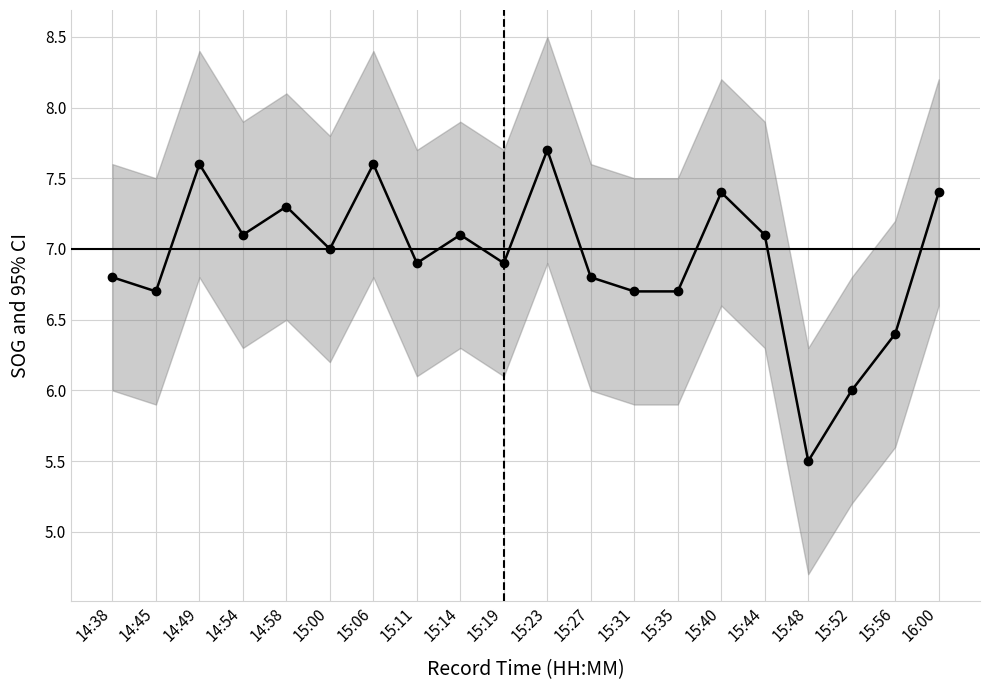

What is the label of the 7th point from the right?

15:35